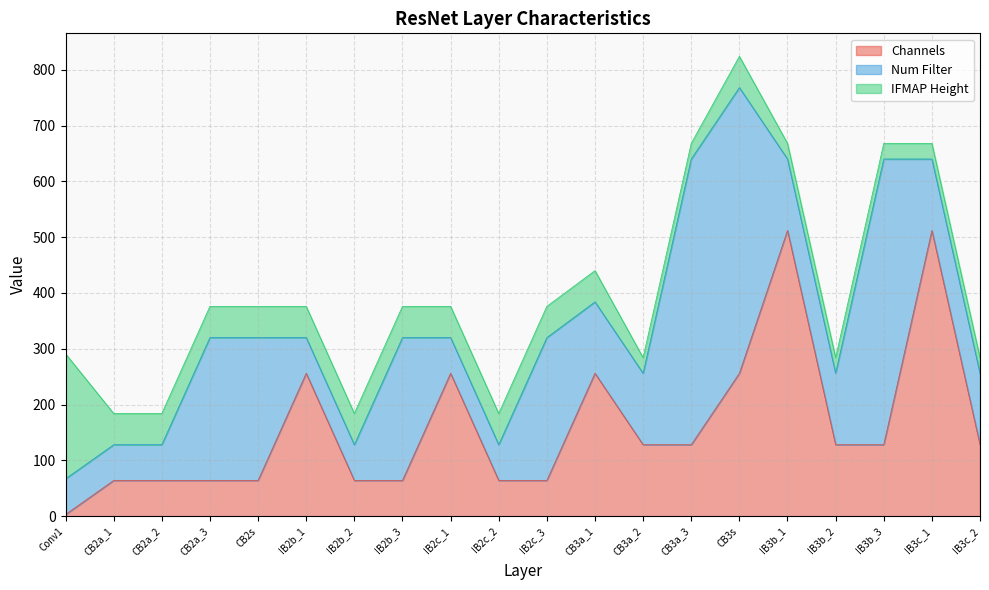

Count the Channels values in the range 64 to 256.

17